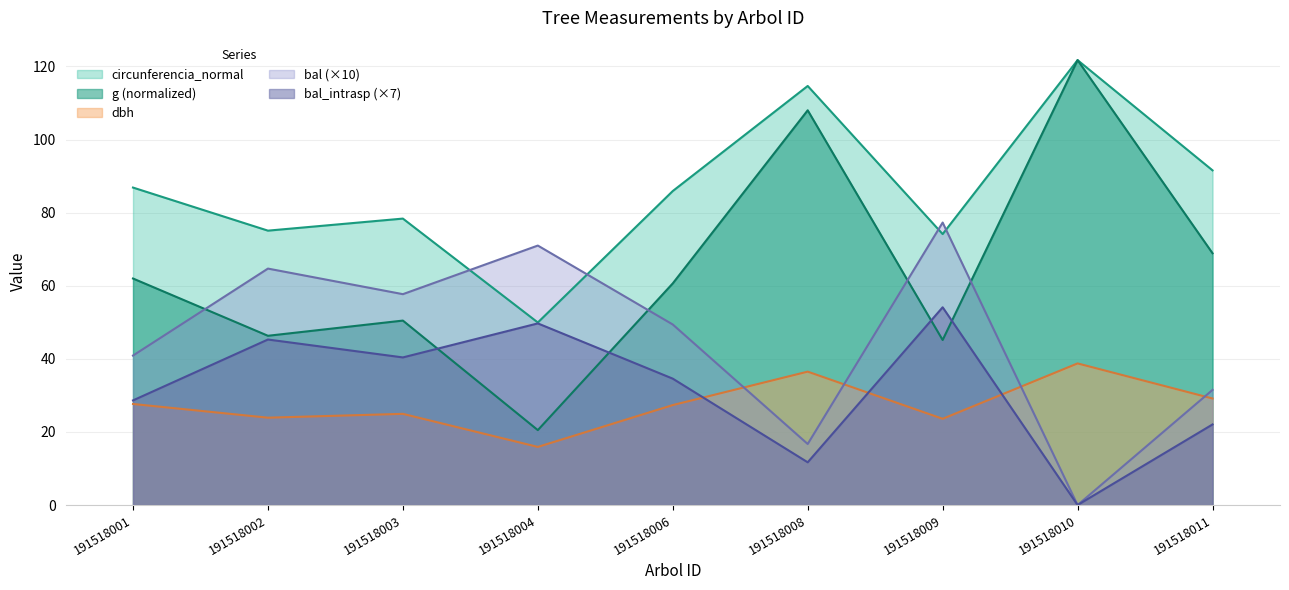

Does the chart display data point markers on the line(s)?

No